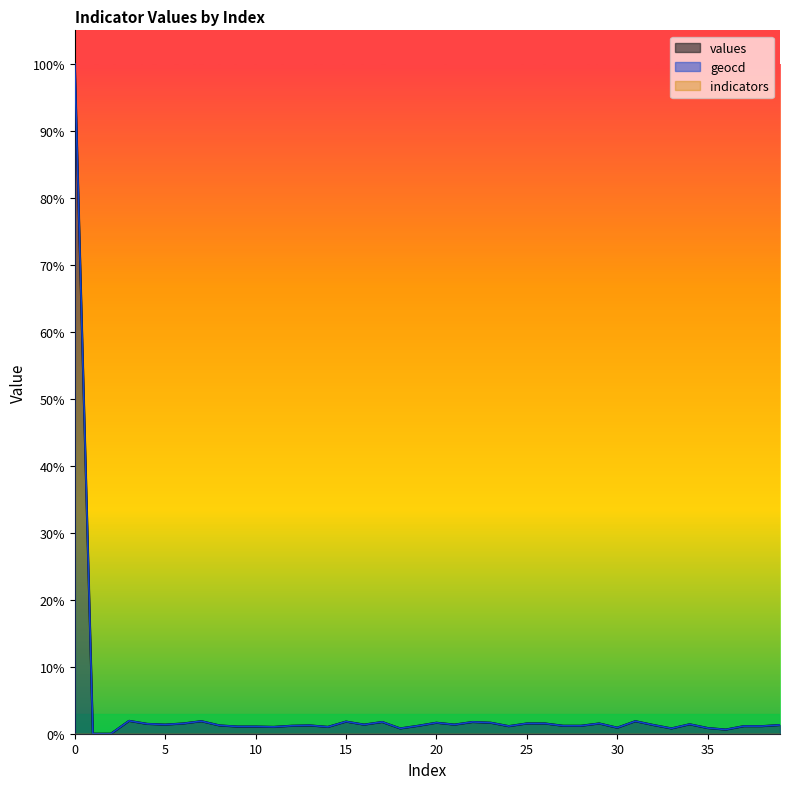

True or false: geocd and values intersect in this chart.

False